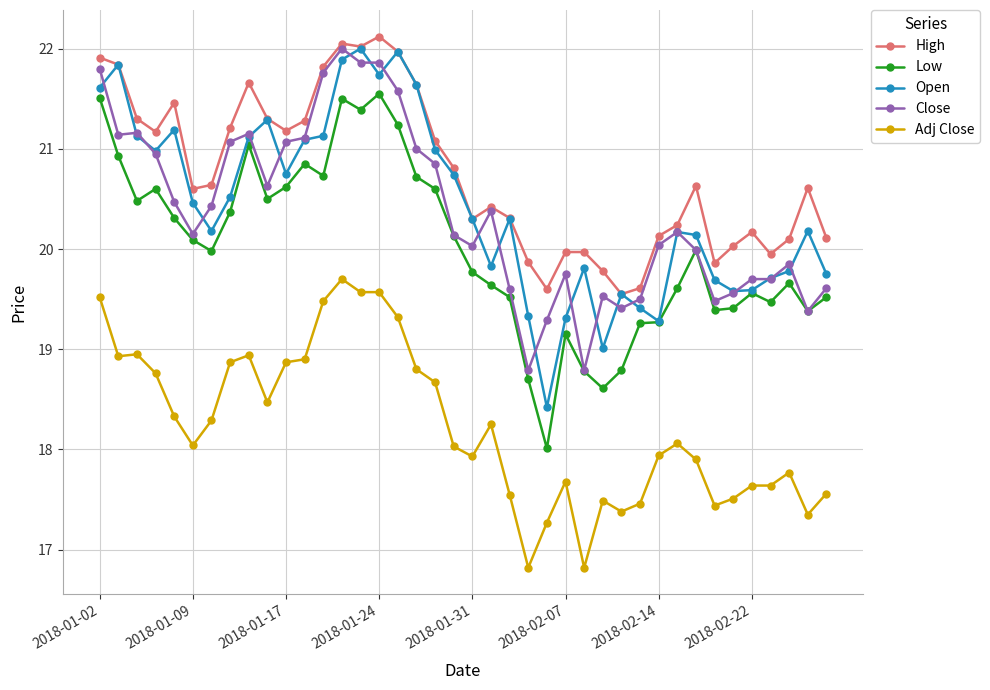

How many data points does each series have?

40